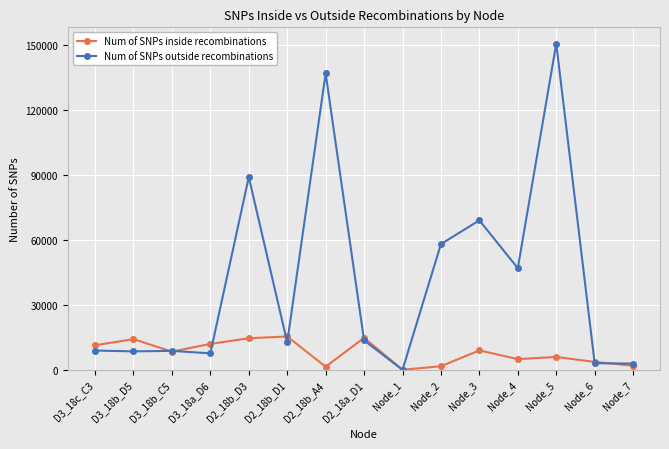

Rank the series at D2_18b_A4 from lowest to highest value.

Num of SNPs inside recombinations, Num of SNPs outside recombinations